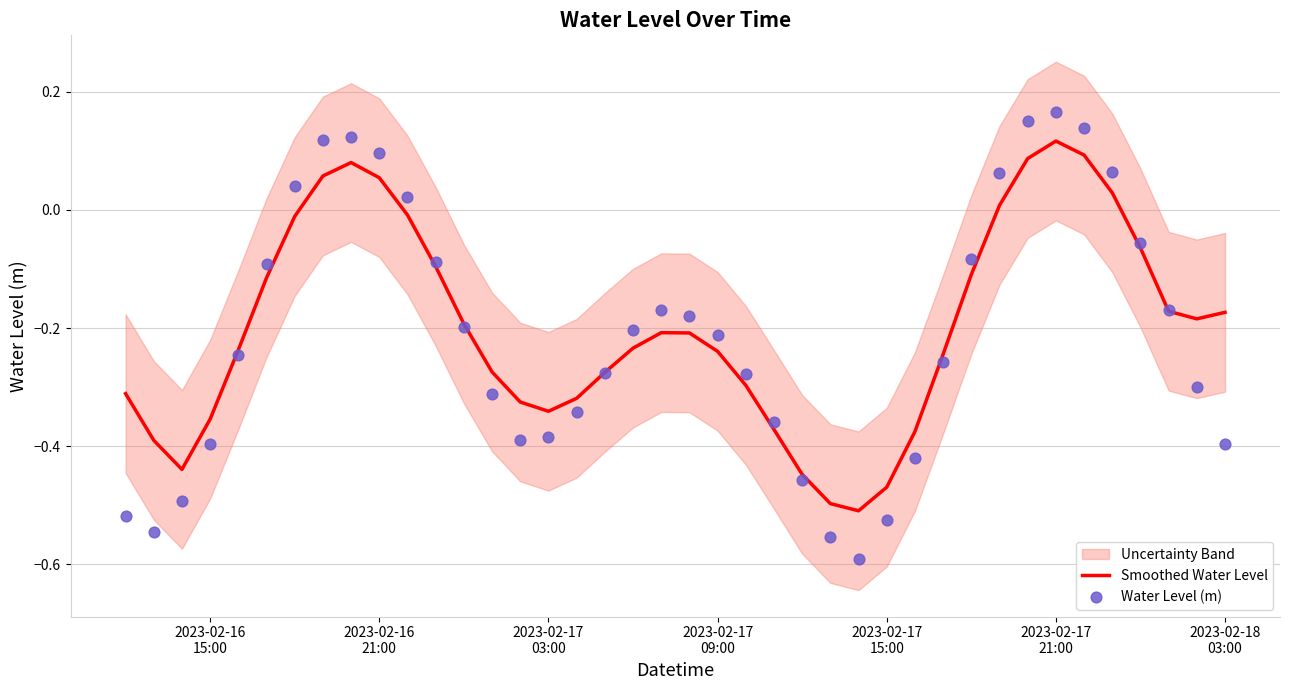

Which series has the widest spread of Y values?

Water Level (m)